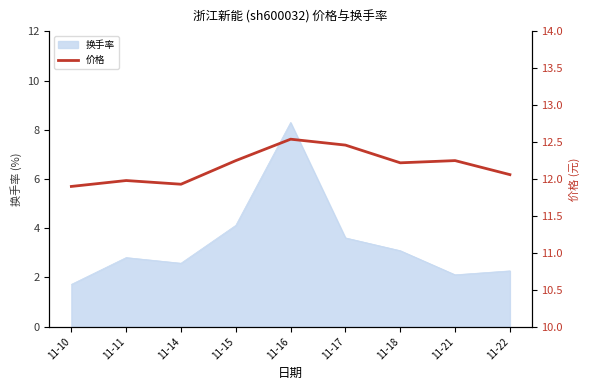

What is the maximum value for 换手率?

8.3